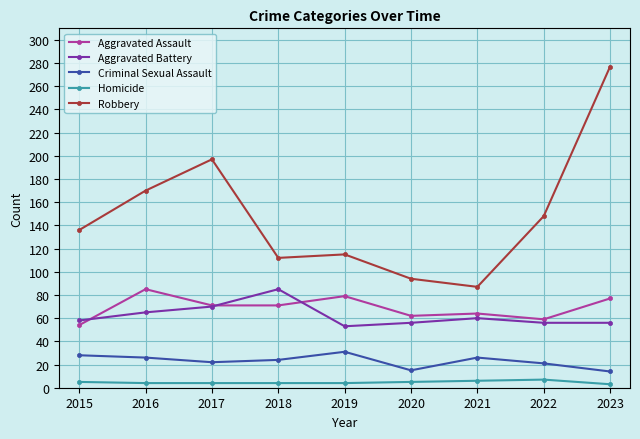

True or false: Criminal Sexual Assault has more than 1 interior local peaks.

True